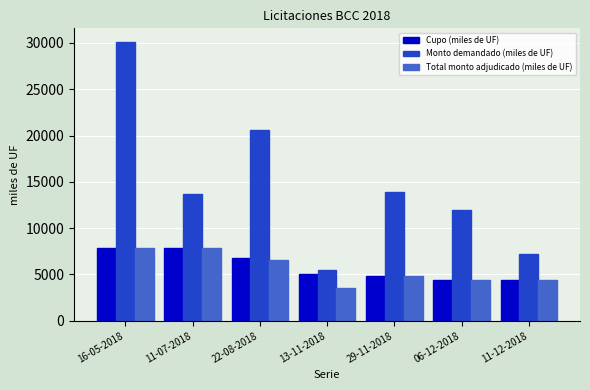

True or false: Total monto adjudicado (miles de UF) has a value of 9733 at 22-08-2018.

False